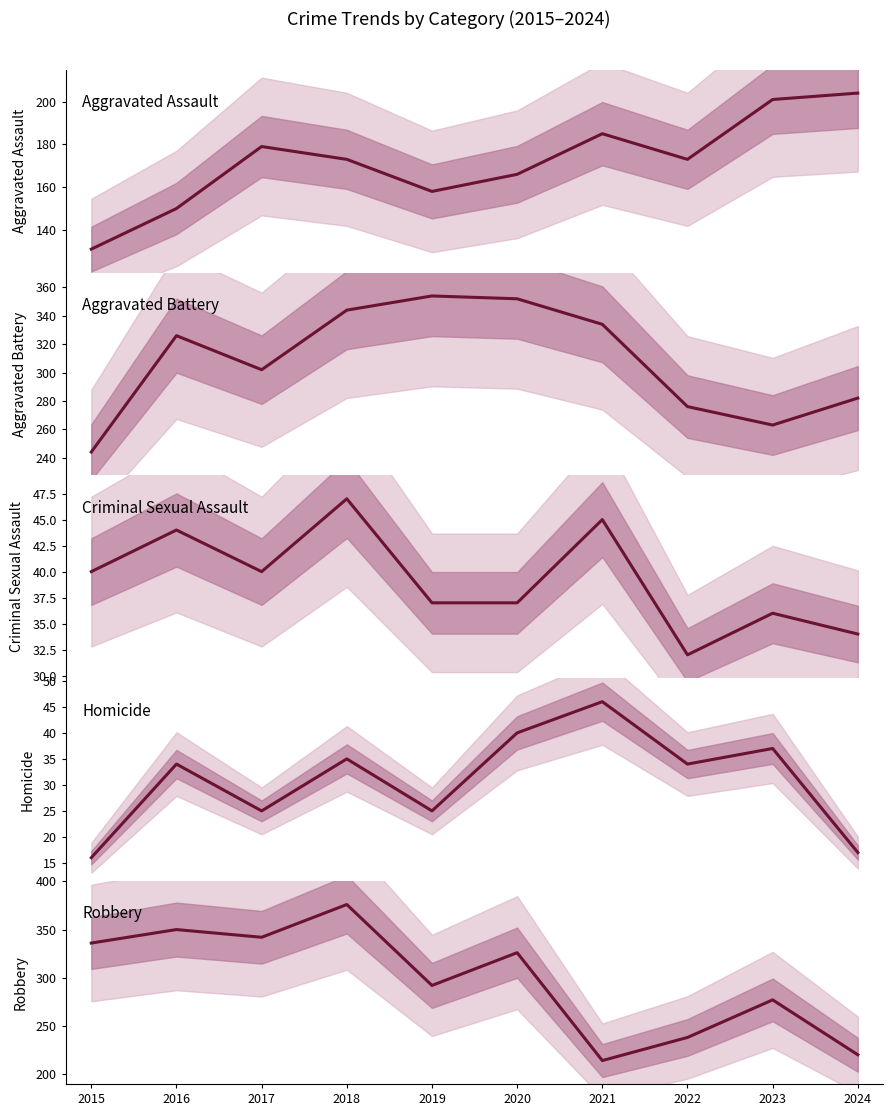

Reading left to right, extract all data points from this chart.

Aggravated Assault: 131	150	179	173	158	166	185	173	201	204
Aggravated Battery: 244	326	302	344	354	352	334	276	263	282
Criminal Sexual Assault: 40	44	40	47	37	37	45	32	36	34
Homicide: 16	34	25	35	25	40	46	34	37	17
Robbery: 336	350	342	376	292	326	214	238	277	220